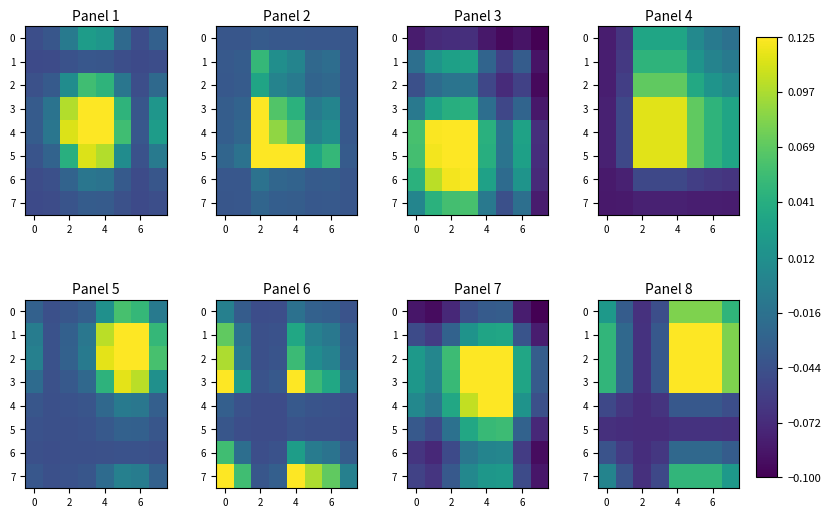

How many data points in 7 are less than 0?

3